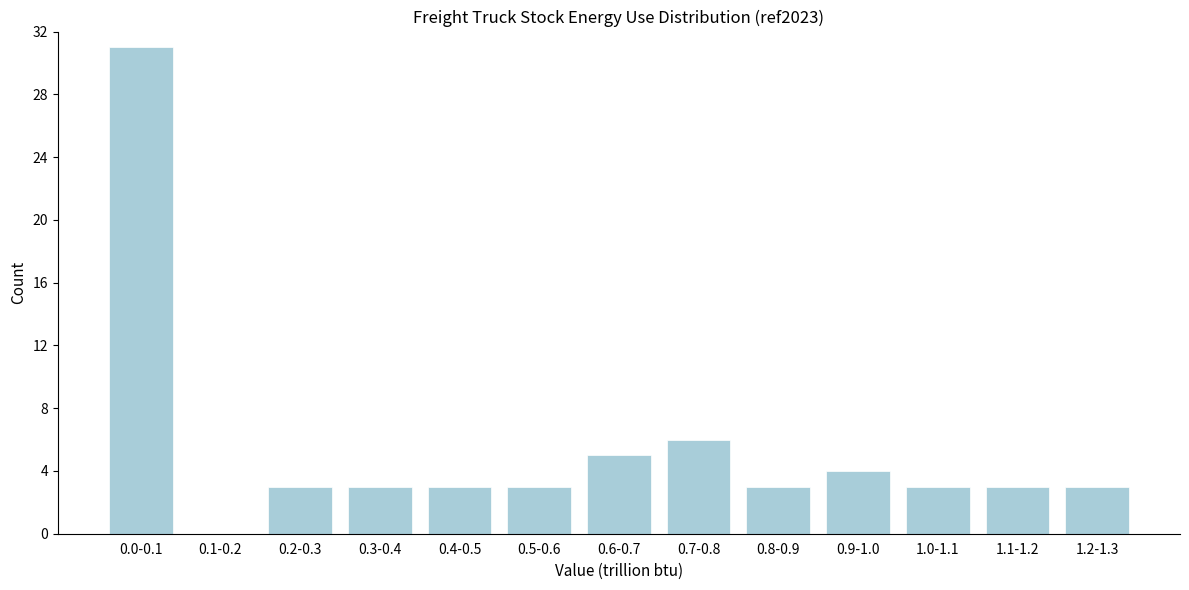

Reading left to right, transcribe all the data shown in this chart.

0.0-0.1=31	0.1-0.2=0	0.2-0.3=3	0.3-0.4=3	0.4-0.5=3	0.5-0.6=3	0.6-0.7=5	0.7-0.8=6	0.8-0.9=3	0.9-1.0=4	1.0-1.1=3	1.1-1.2=3	1.2-1.3=3